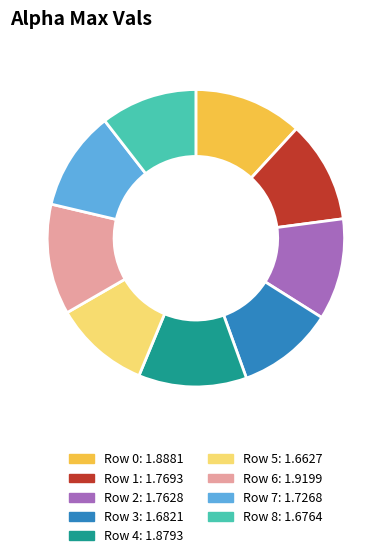

Does any single category account for the majority?

No